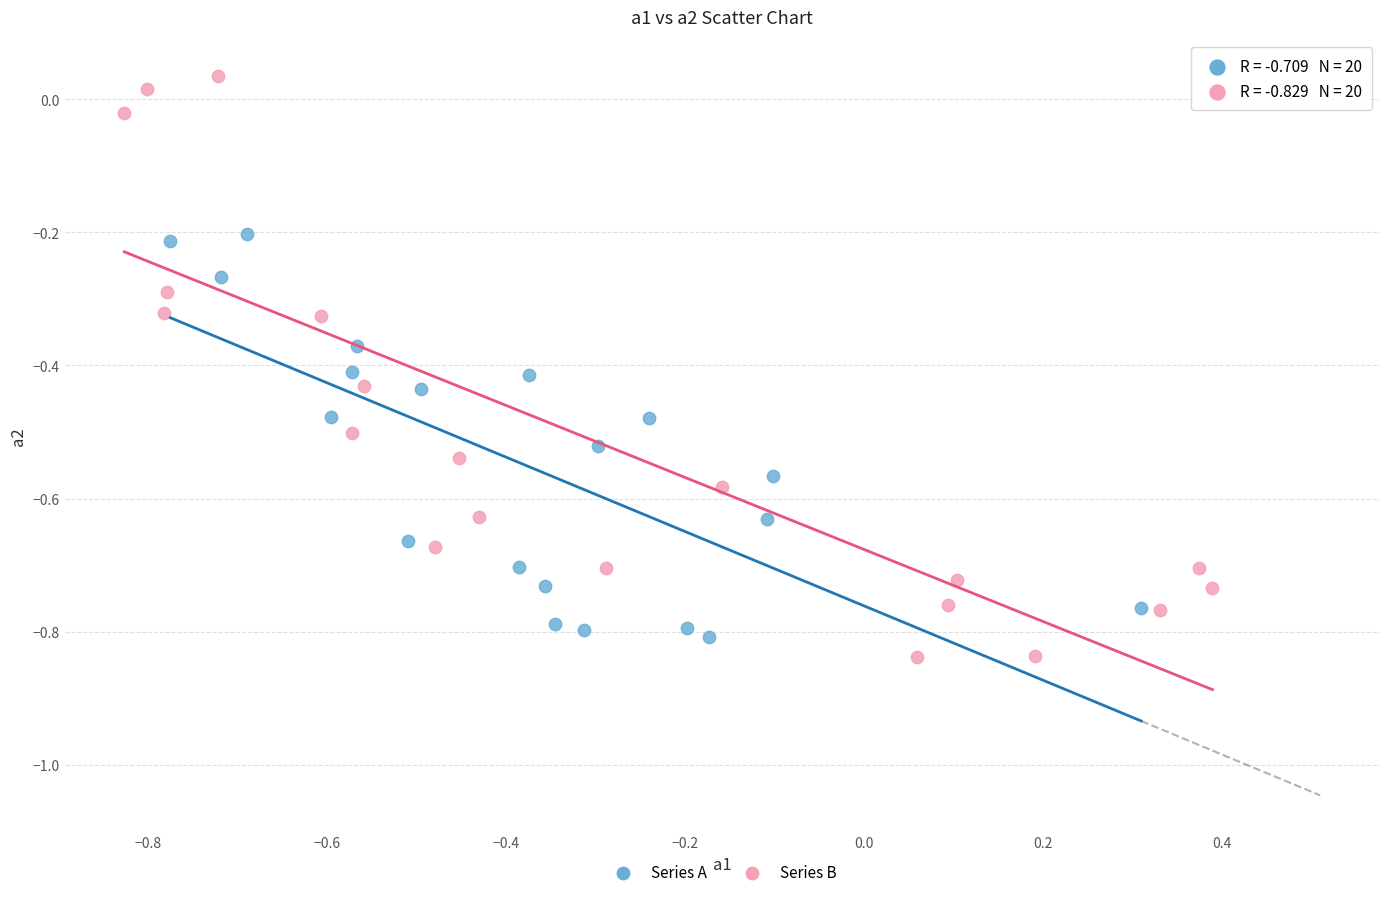

Which series has the largest Y range (max minus min)?

Series B